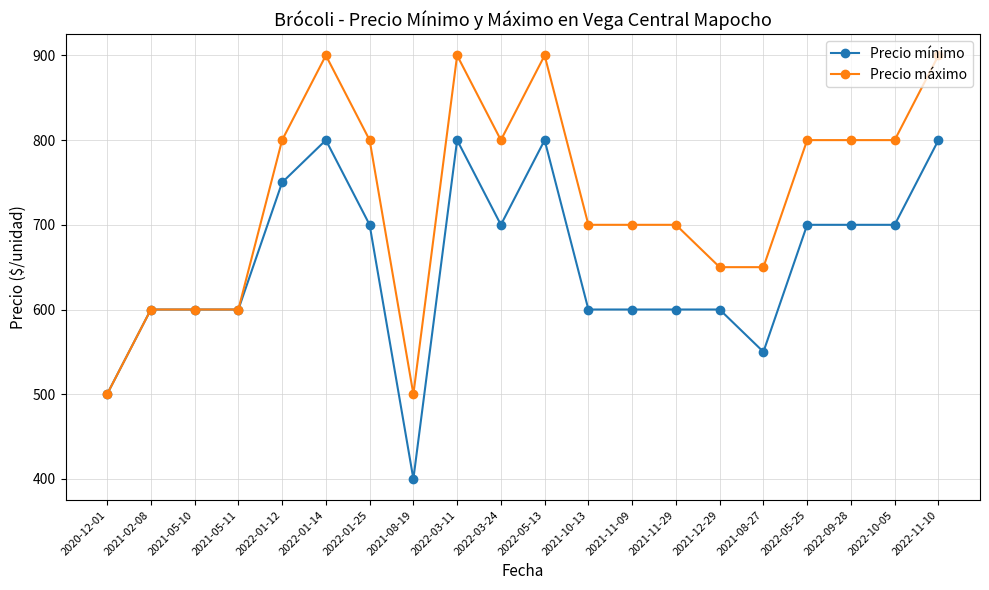

What is the value of the Precio mínimo point at the 18th from the left?

700